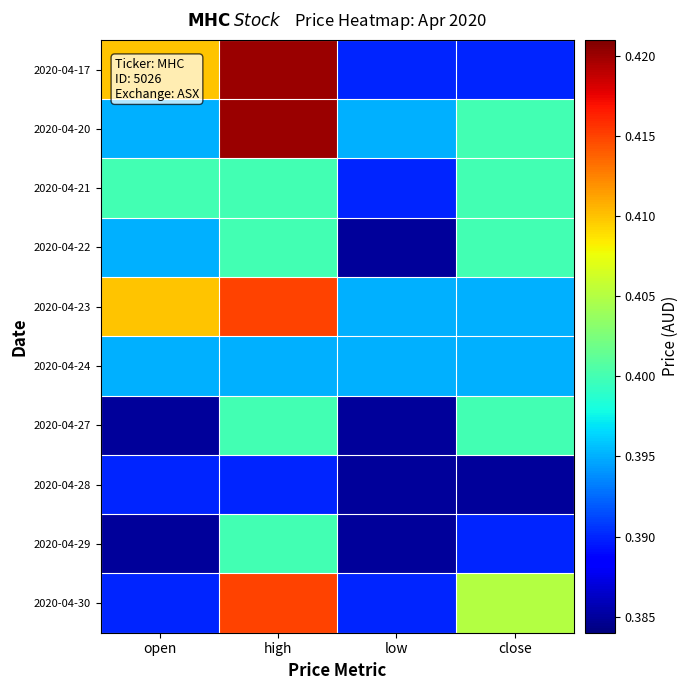

Reading right to left, what are all the values shown in this chart?

2020-04-17: close=0.4	low=0.4	high=0.4	open=0.4
2020-04-20: close=0.4	low=0.4	high=0.4	open=0.4
2020-04-21: close=0.4	low=0.4	high=0.4	open=0.4
2020-04-22: close=0.4	low=0.4	high=0.4	open=0.4
2020-04-23: close=0.4	low=0.4	high=0.4	open=0.4
2020-04-24: close=0.4	low=0.4	high=0.4	open=0.4
2020-04-27: close=0.4	low=0.4	high=0.4	open=0.4
2020-04-28: close=0.4	low=0.4	high=0.4	open=0.4
2020-04-29: close=0.4	low=0.4	high=0.4	open=0.4
2020-04-30: close=0.4	low=0.4	high=0.4	open=0.4